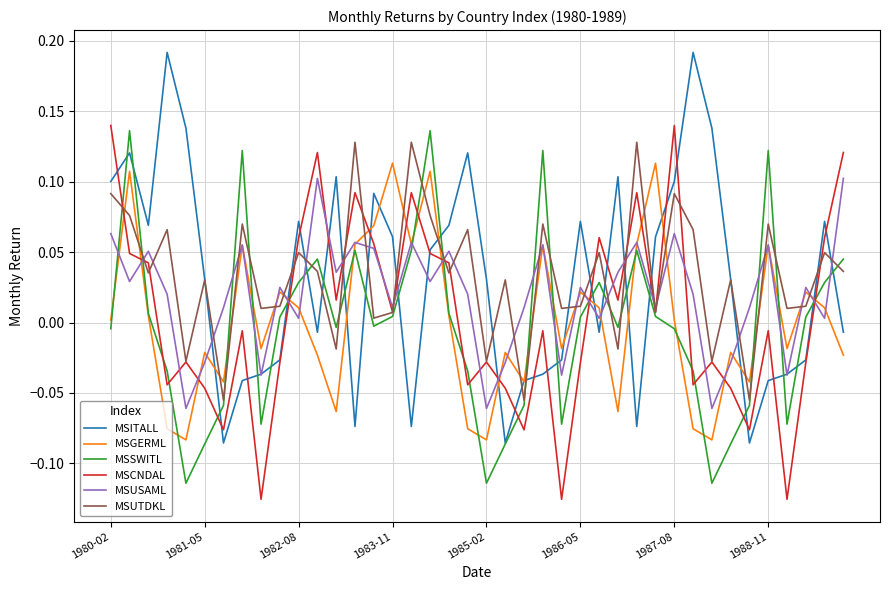

True or false: MSUTDKL and MSGERML cross at least once.

True